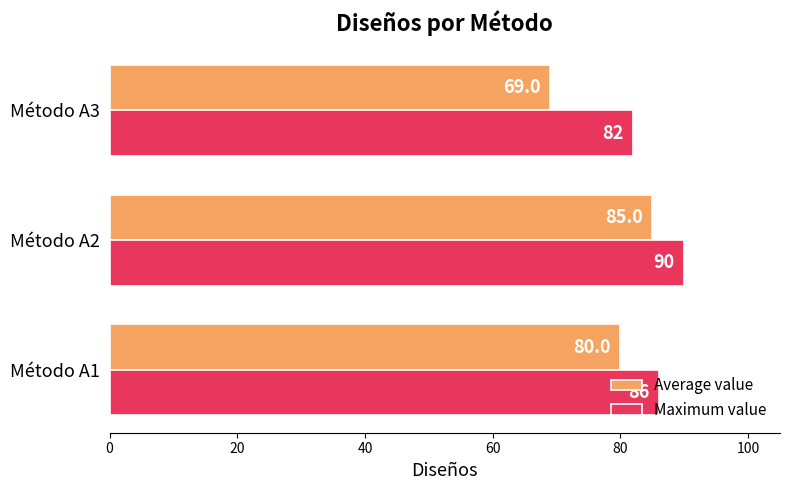

What is the difference between the Maximum value values at Método A1 and Método A2?

4